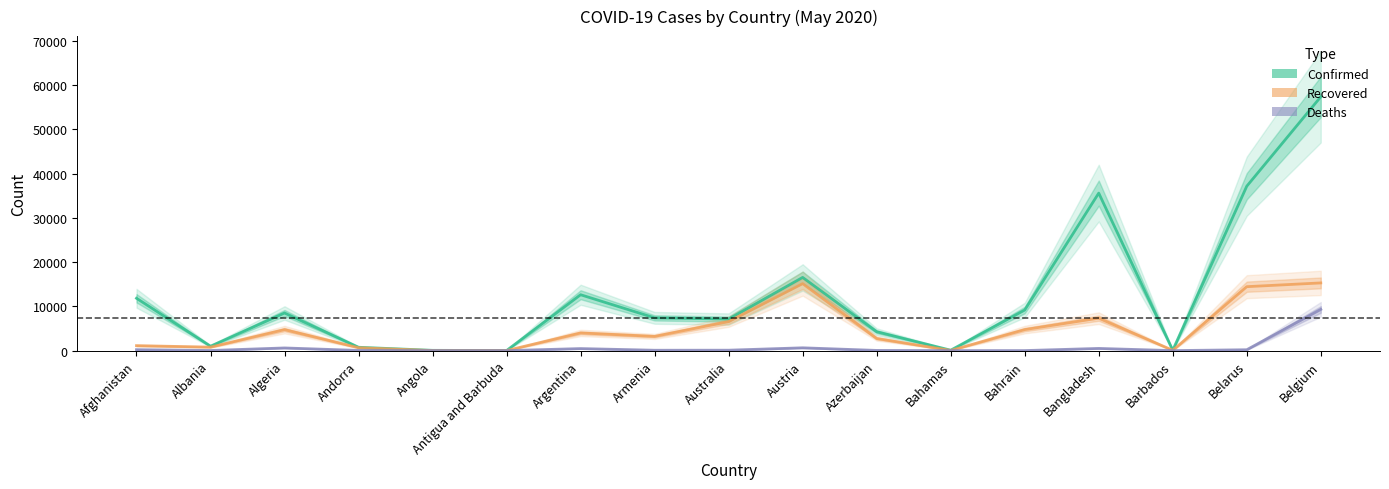

The value of Confirmed at Barbados is 27. True or false?

False